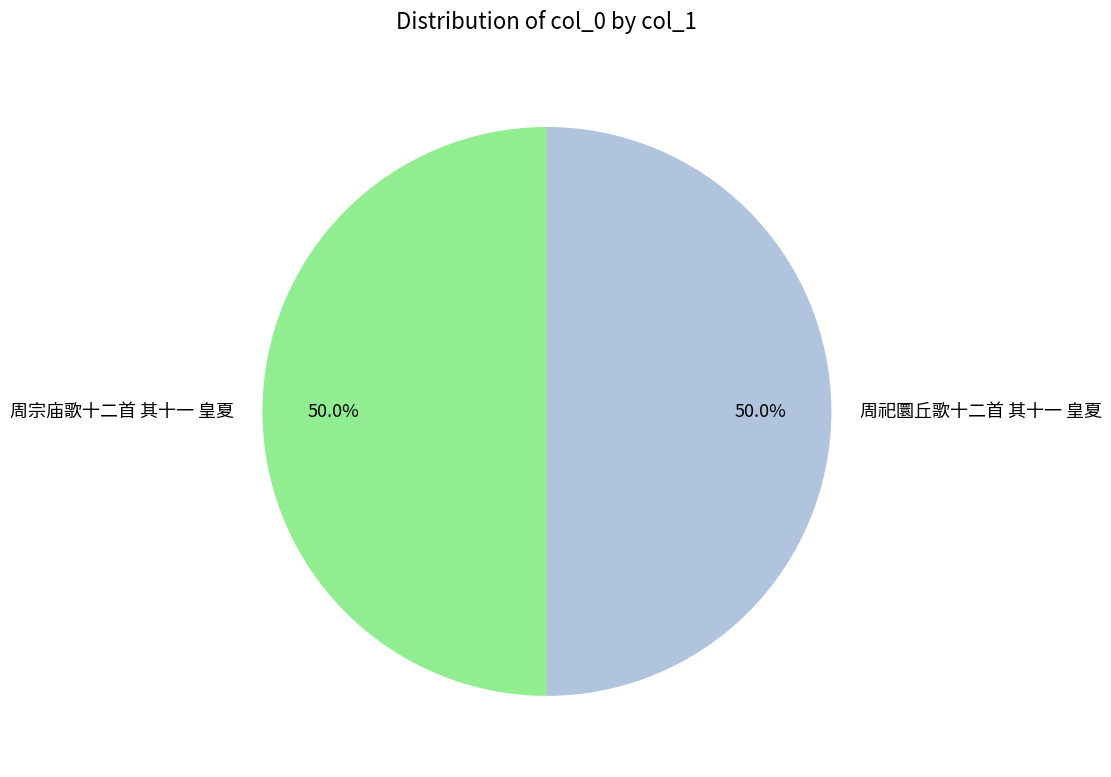

What portion of the pie excludes 周祀圜丘歌十二首 其十一 皇夏?

50.0%